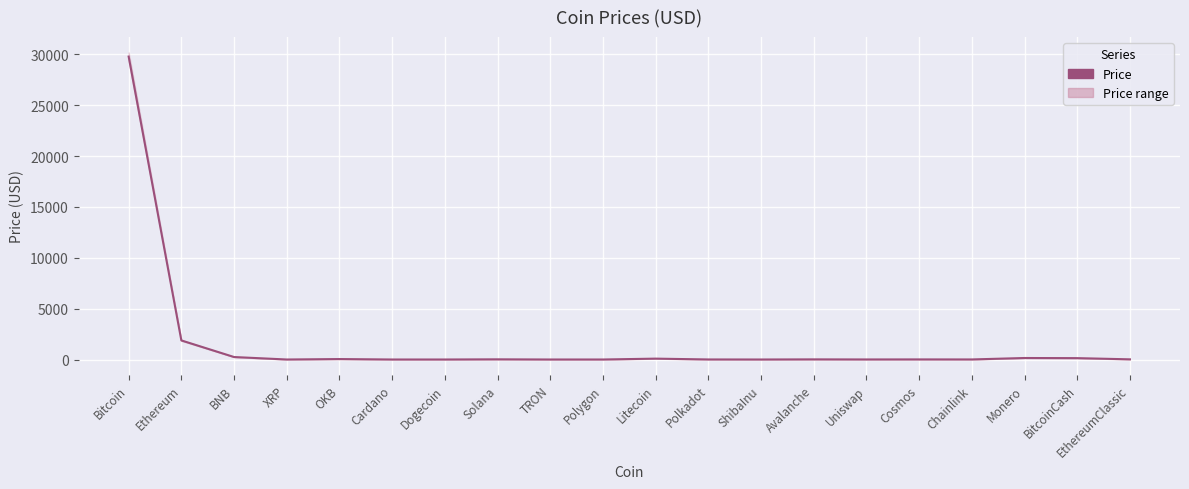

What is the greatest value displayed?

29792.8